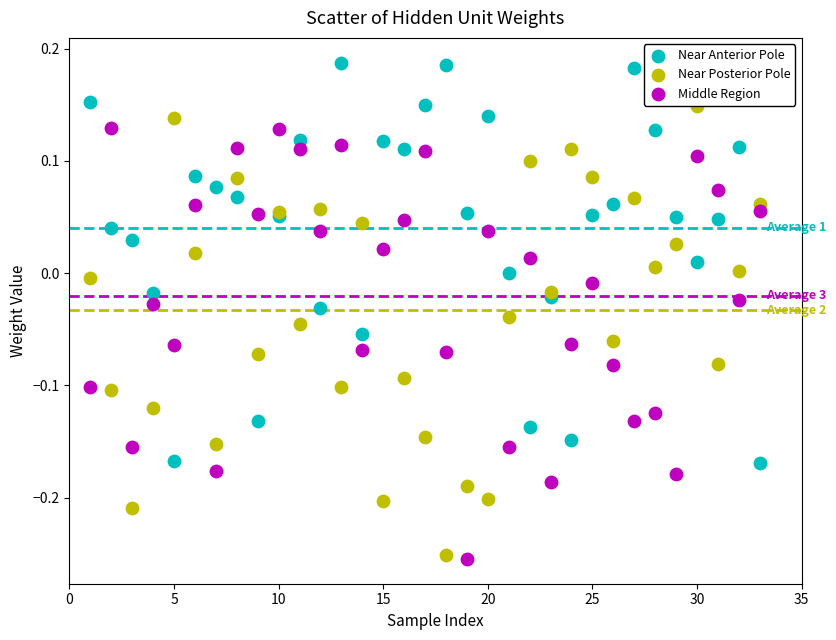

Which series has the widest spread of Y values?

Near Posterior Pole